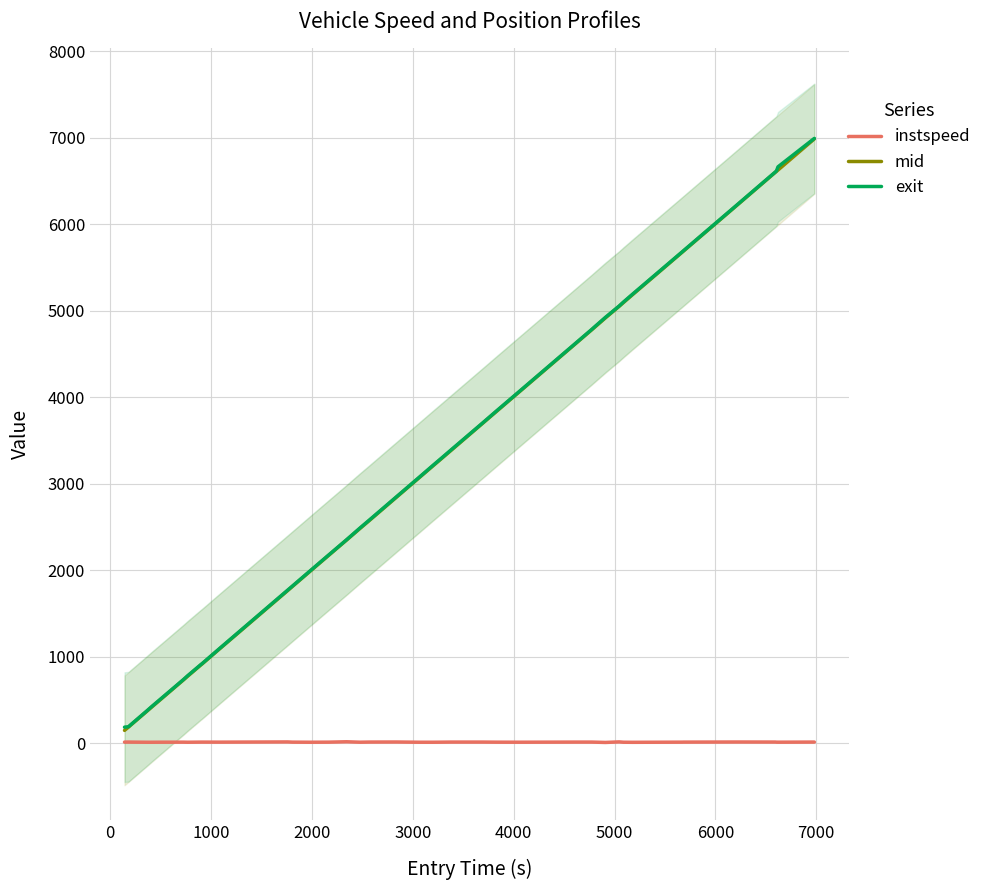

What is the lowest value of the exit series?

185.7